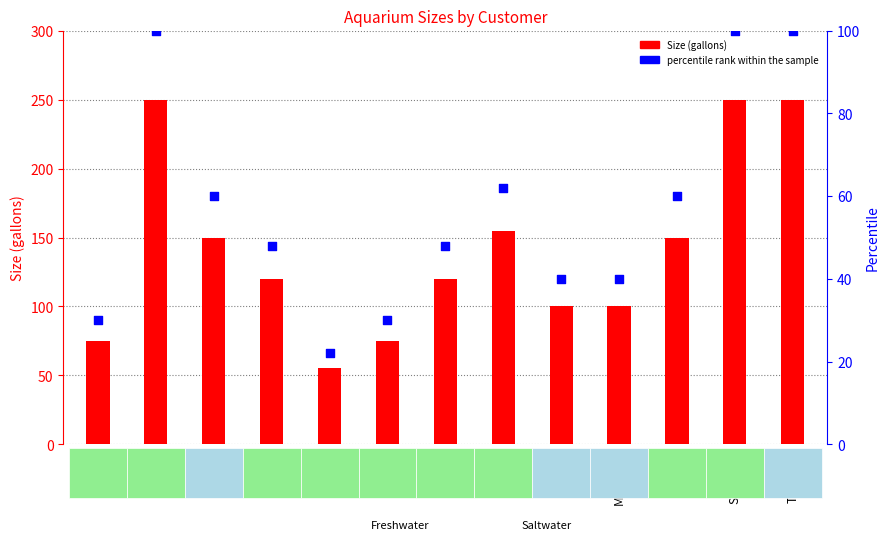

Which series contains the lowest Y value?

percentile rank within the sample